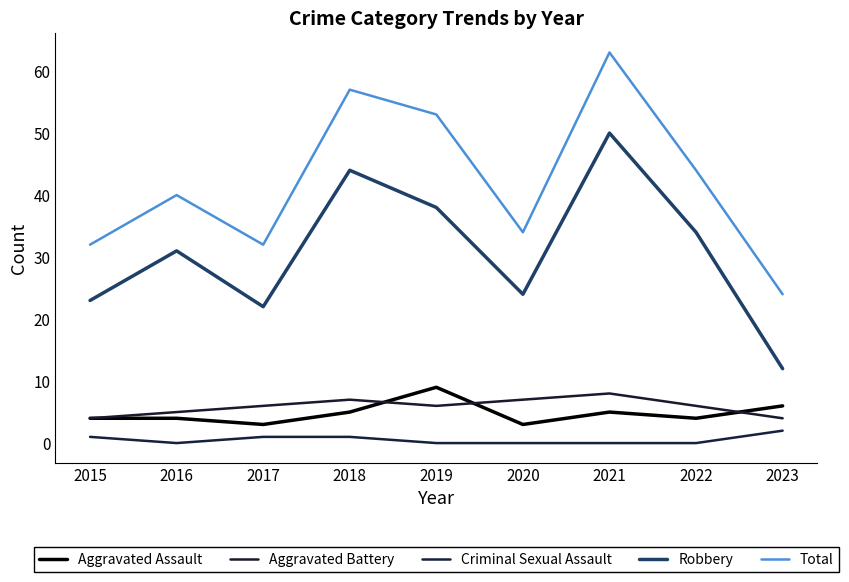

True or false: Robbery has more than 2 interior local peaks.

True